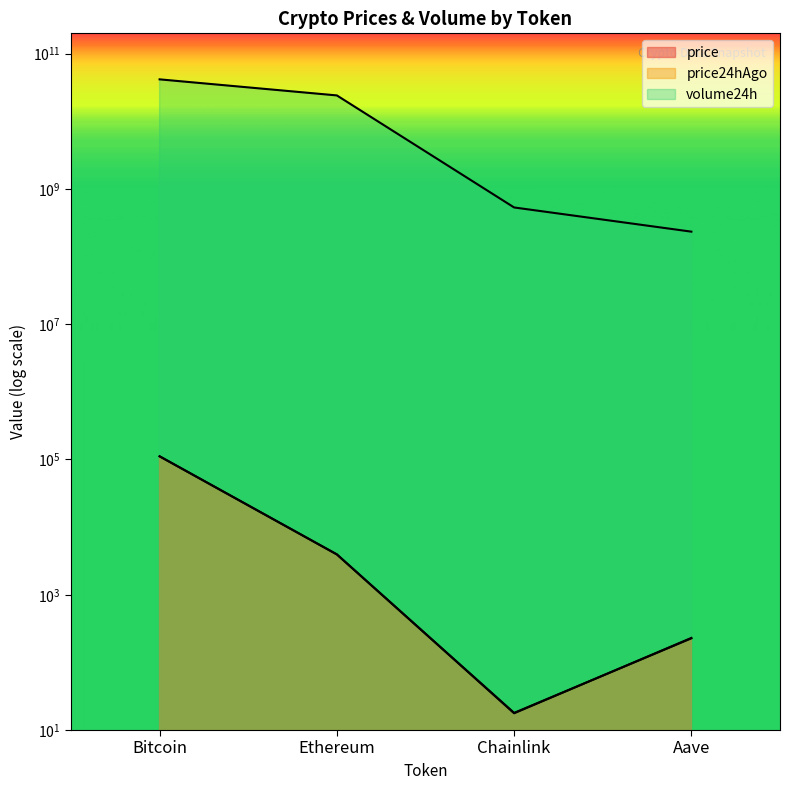

After their last crossing, which series has the higher values: price24hAgo or price?

price24hAgo